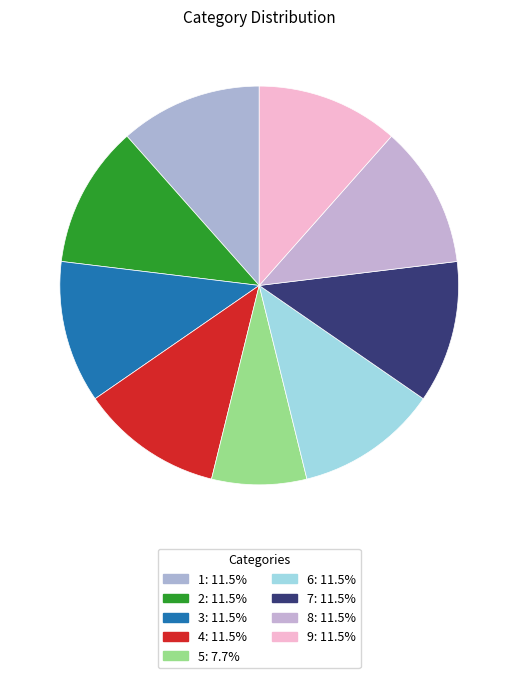

What is the total percentage of 1 and 7?

23.1%